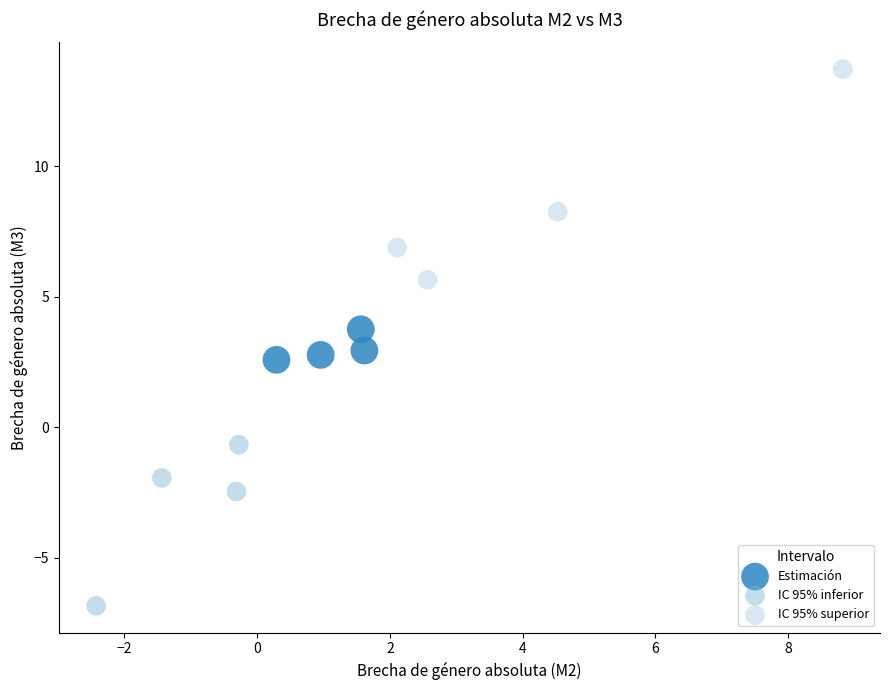

Which series has the largest Y range (max minus min)?

IC 95% superior